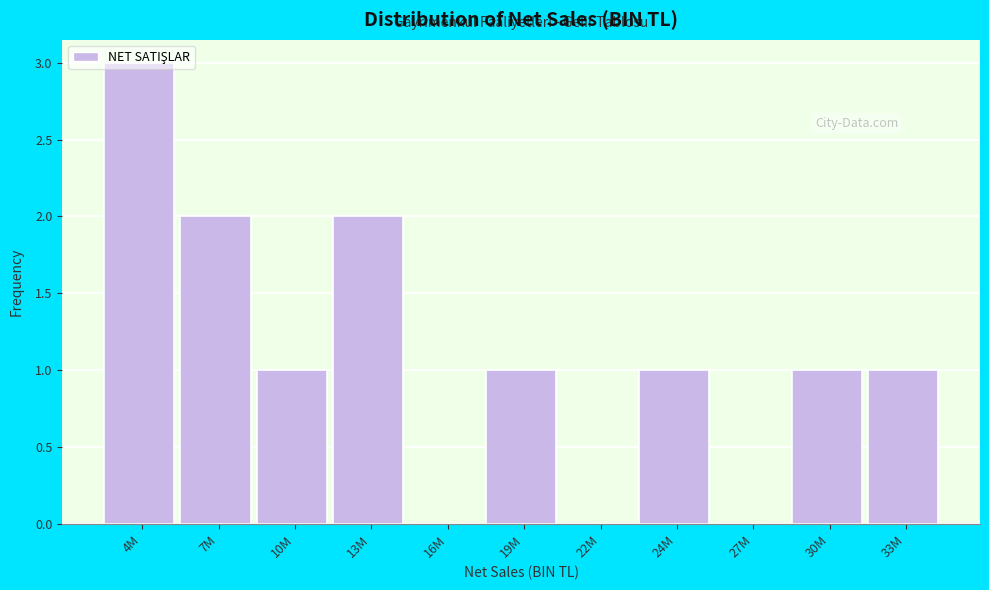

What is the change in value from 4M to 22M?

-3